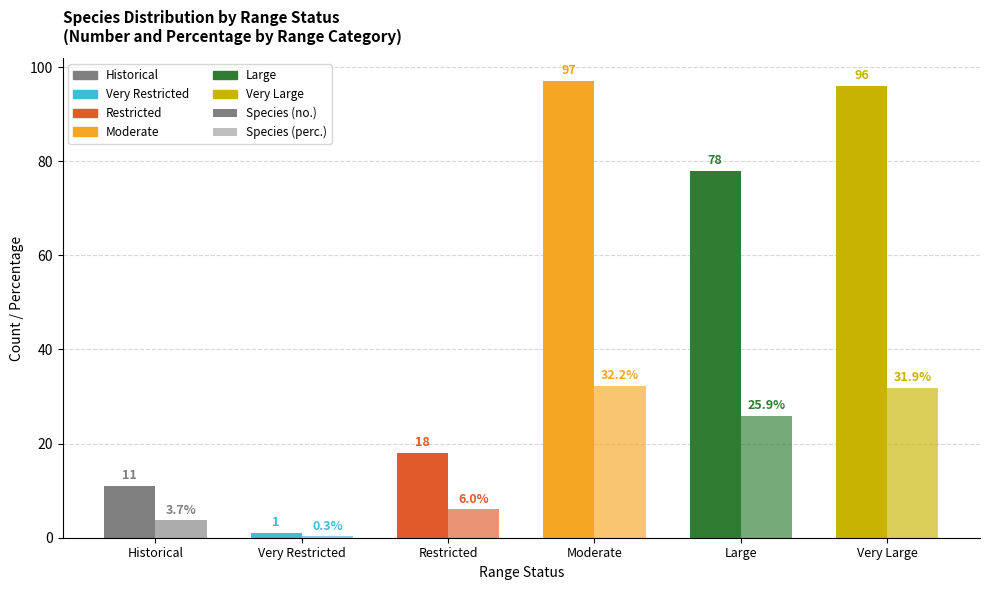

List the series in order of their peak value, lowest first.

Species (perc.), Species (no.)